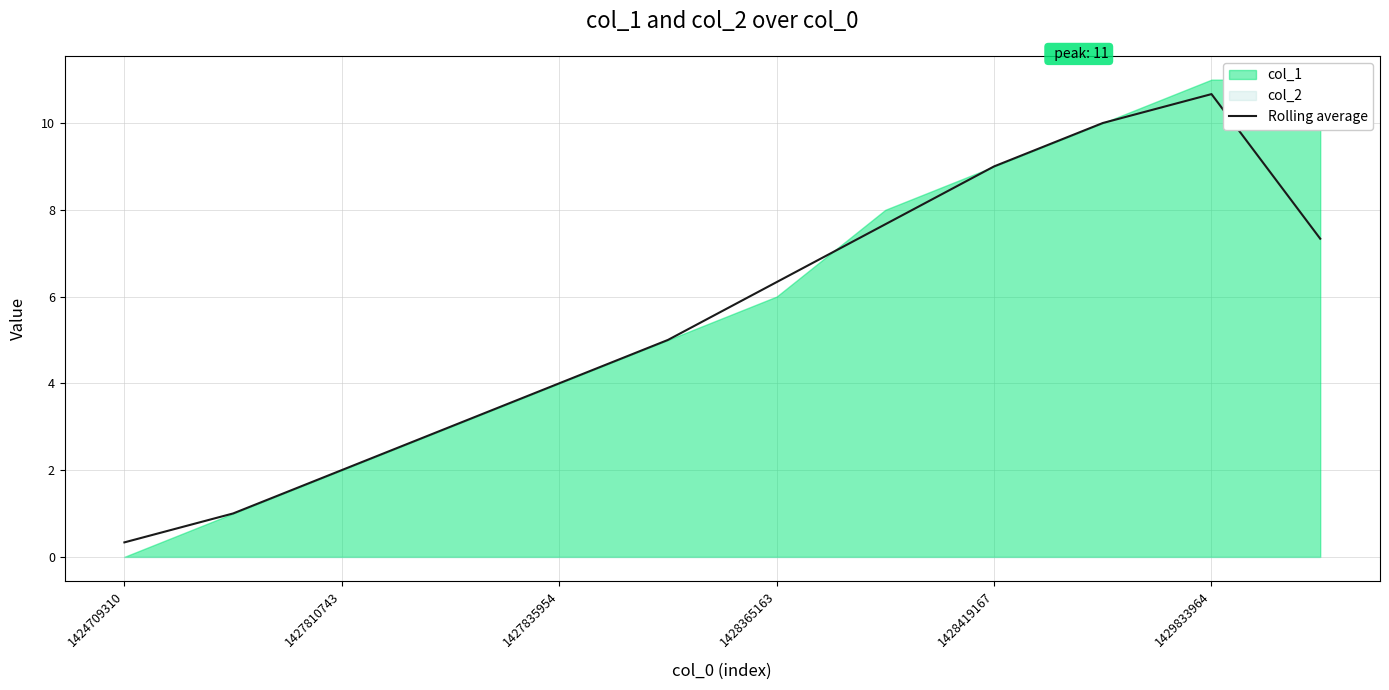

The Rolling average series shows 0.3 at 1424709310. True or false?

True